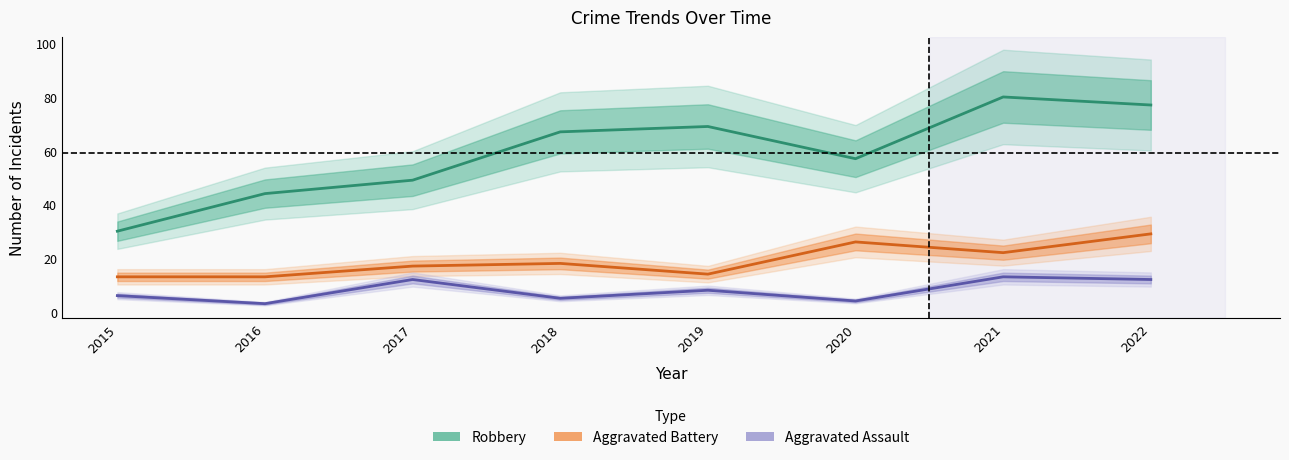

What is the greatest value displayed?

80